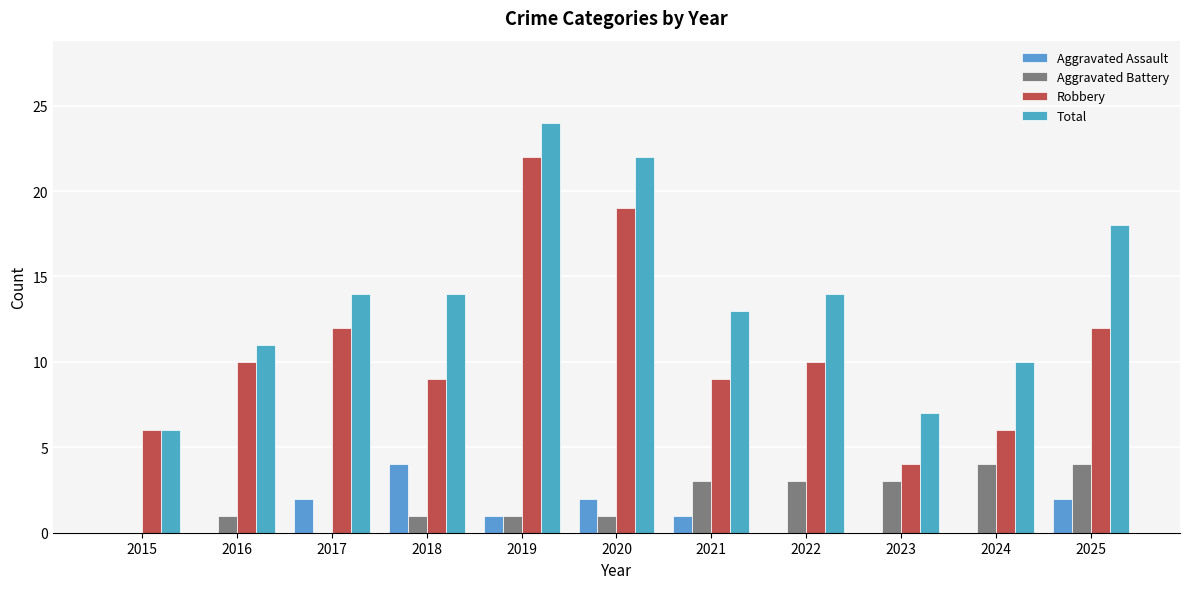

Which series has the widest spread of values?

Robbery